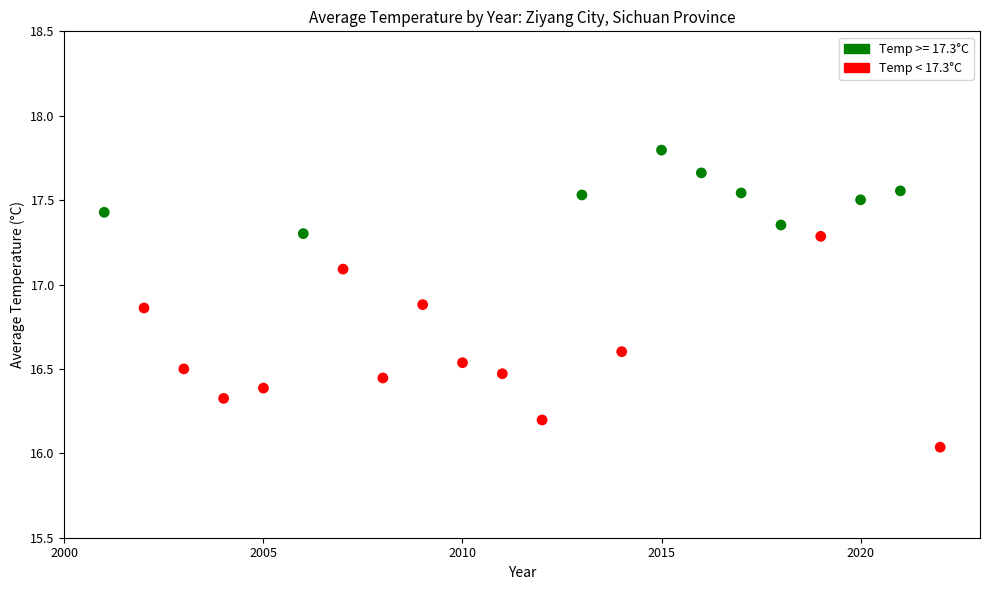

What is the range of X values (max minus min)?

21.0